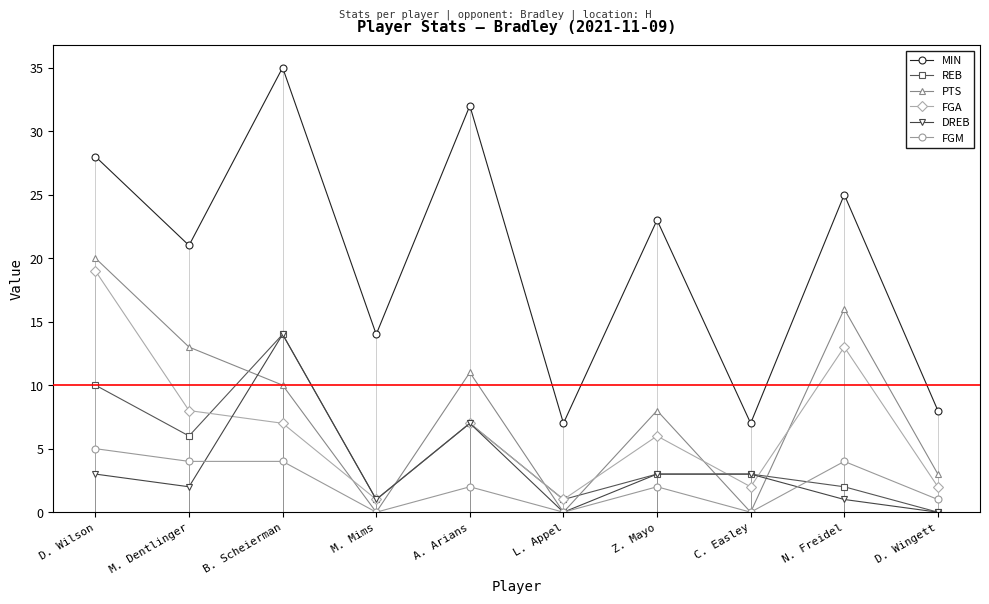

True or false: MIN and FGA intersect in this chart.

False